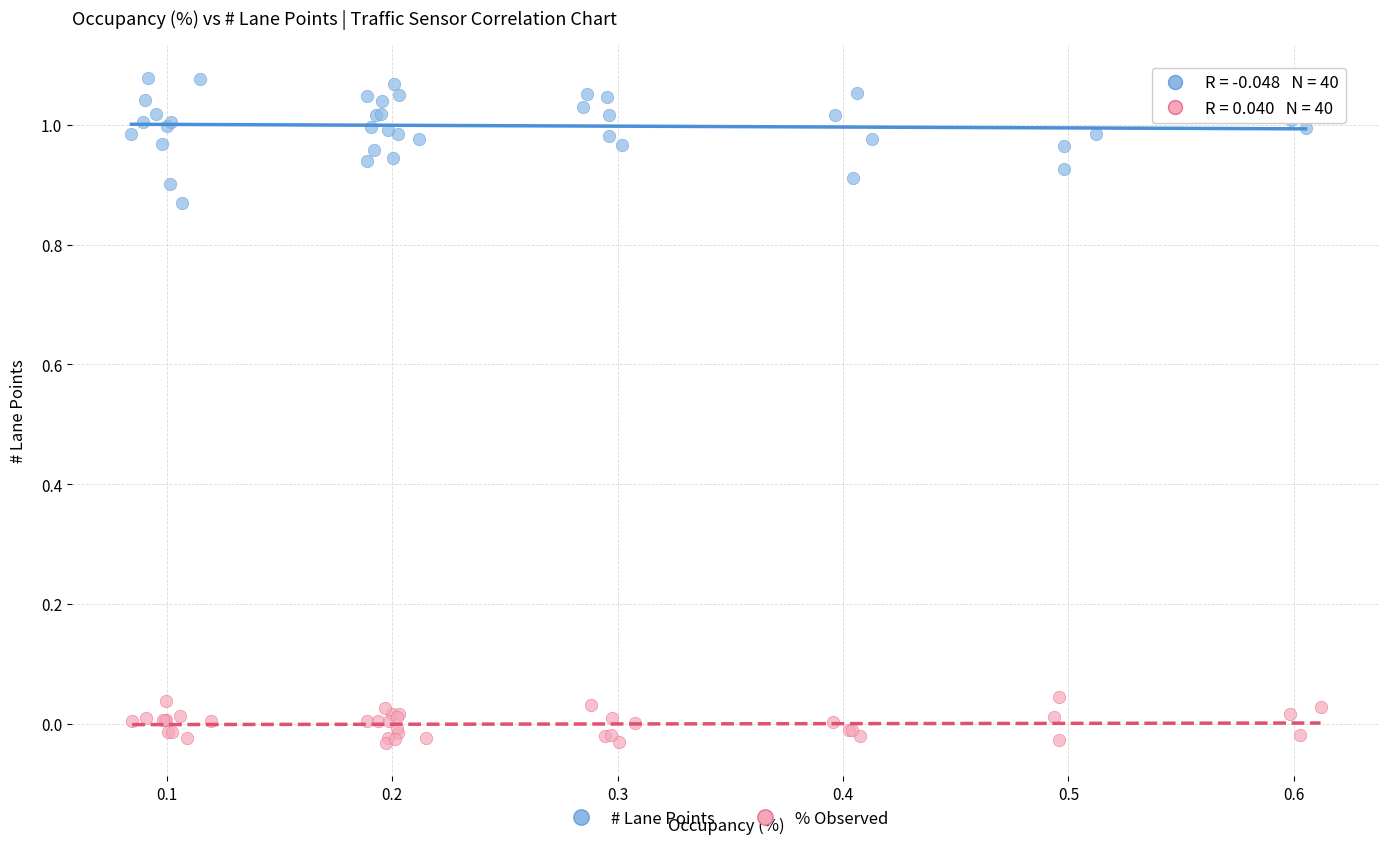

Which series has the largest Y range (max minus min)?

# Lane Points